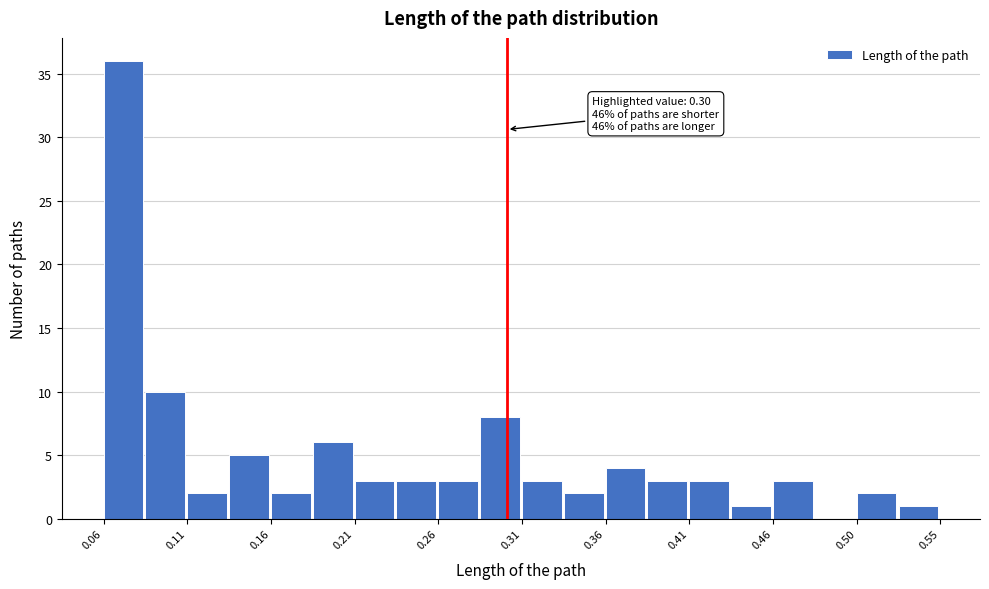

Over which range of the x-axis is the bar tallest?

0.065 to 0.090